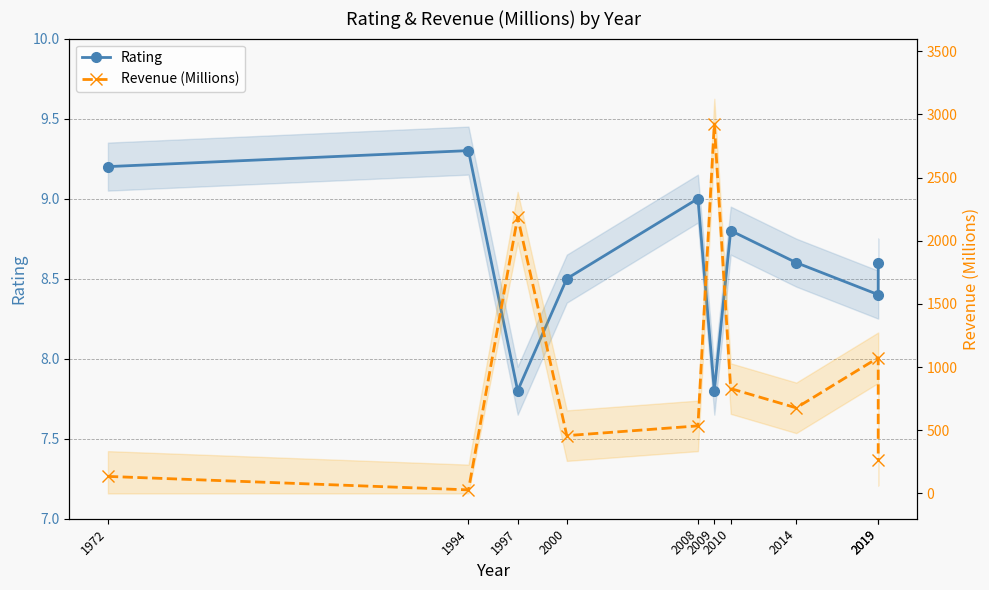

At which category does the chart reach its minimum across all series?

1997